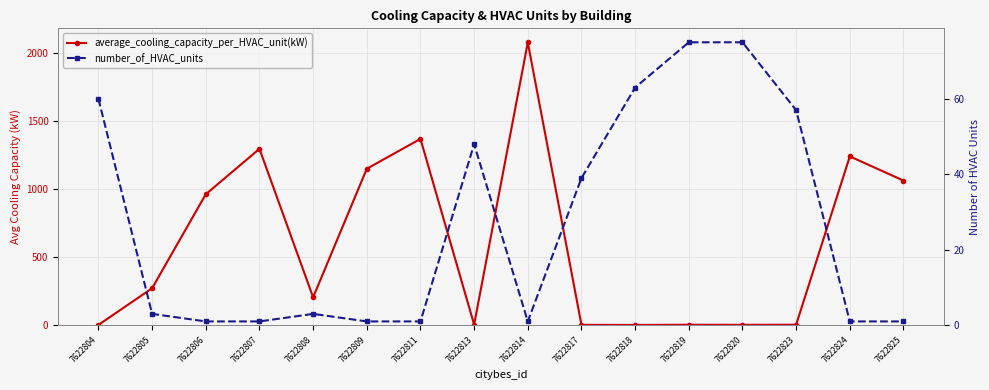

How many times do average_cooling_capacity_per_HVAC_unit(kW) and number_of_HVAC_units cross each other?

5